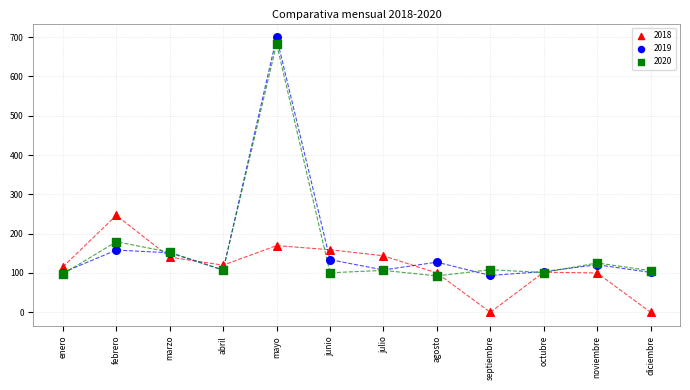

In the 2020 series, what Y value is closest to 387?

179.4